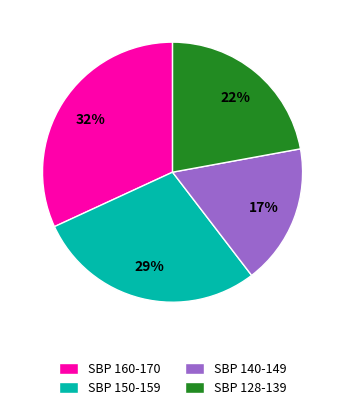

Combined, do SBP 128-139 and SBP 160-170 account for over 50%?

Yes